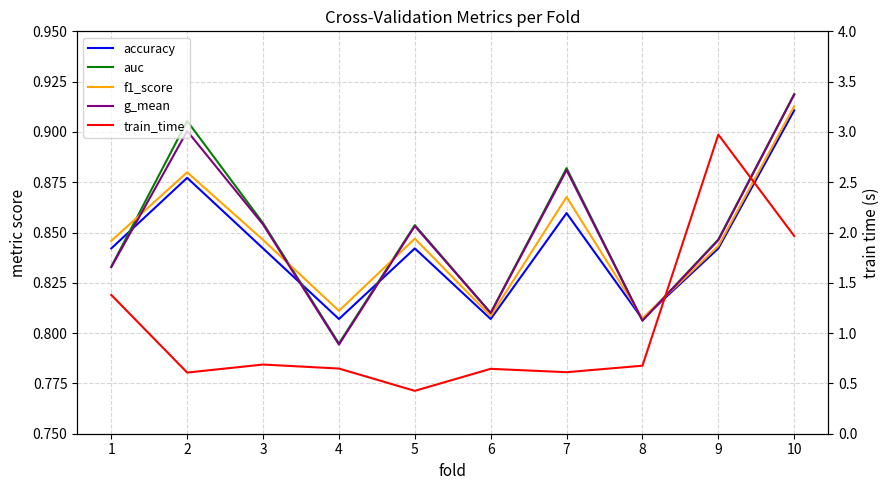

What is the sum of all train_time values?

10.6